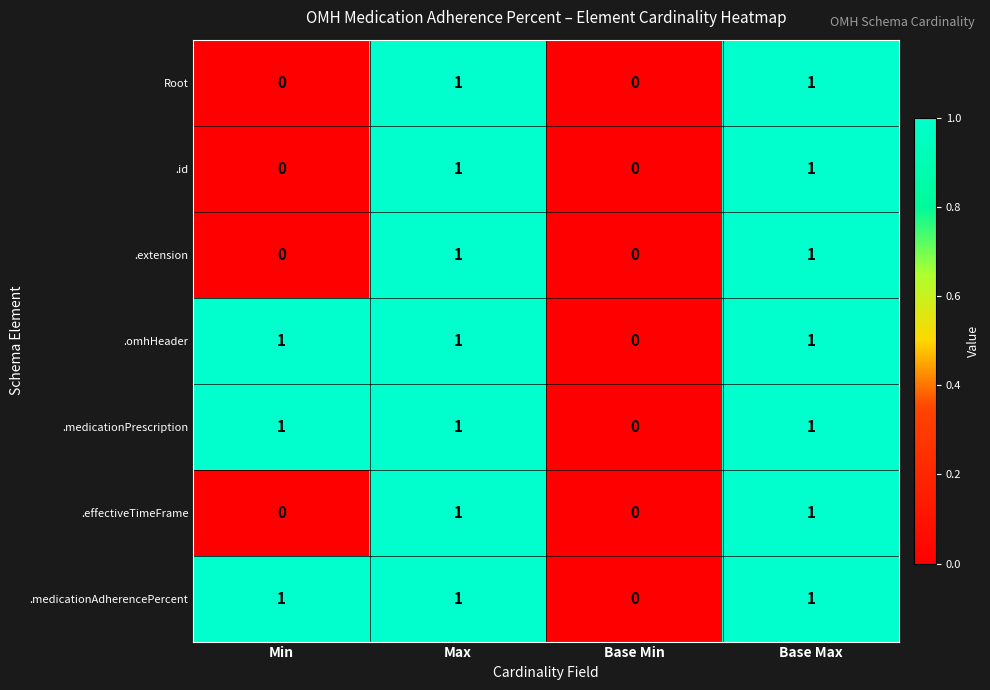

What is the total value across all series at Max?

7